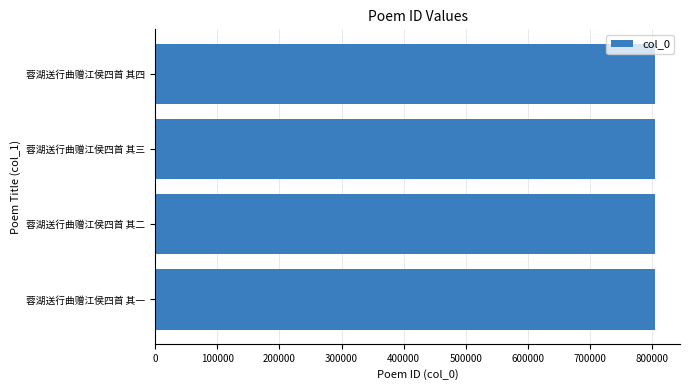

What is the maximum value shown in the chart?

804837